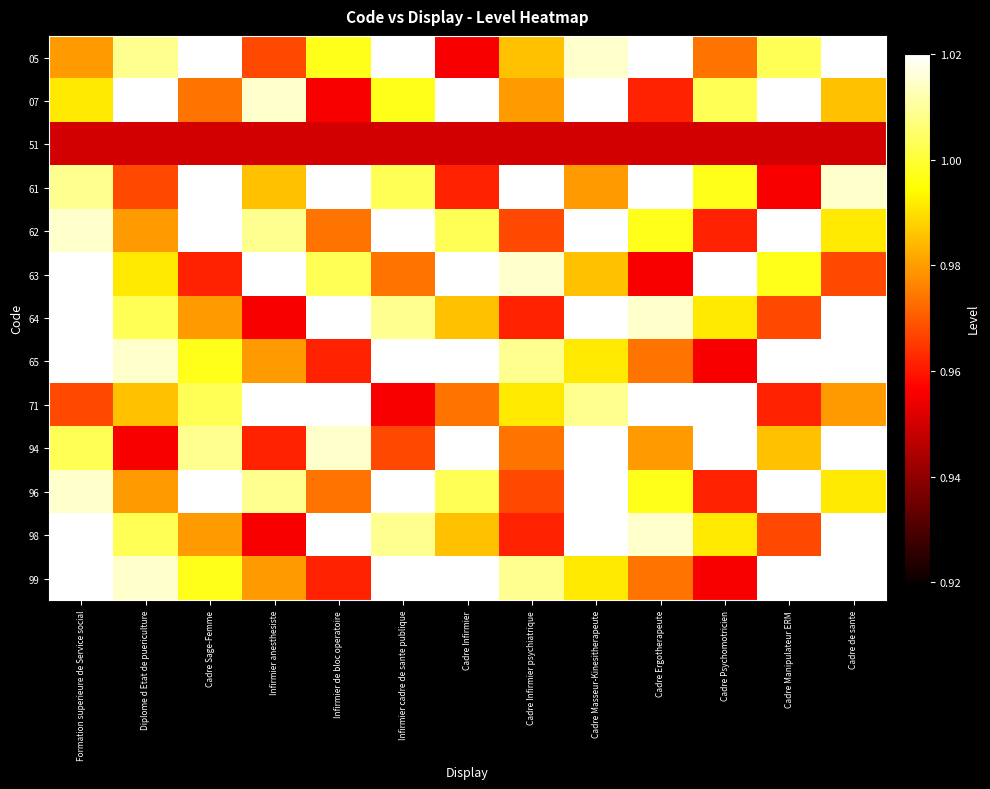

At Infirmier cadre de sante publique, list the series in order from largest to smallest.

05, 62, 65, 96, 99, 64, 98, 61, 07, 63, 94, 71, 51